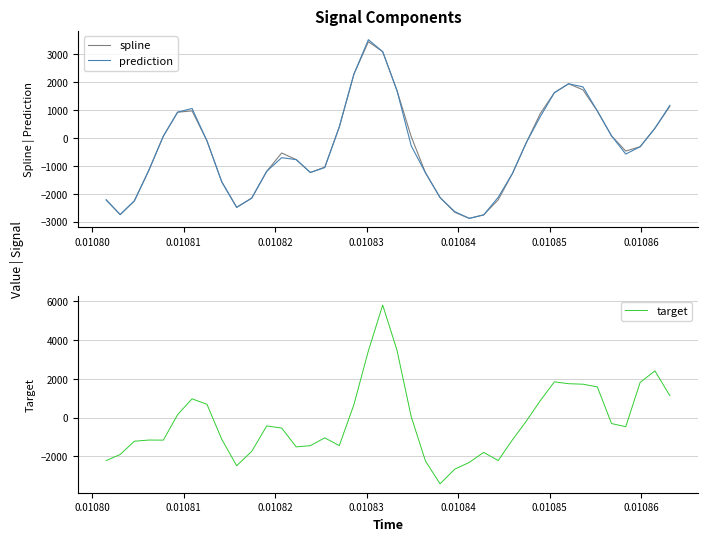

Reading left to right, what are all the values shown in this chart?

spline: -2213.2	-2740.5	-2250.5	-1153.2	69.4	928.2	973.9	-98.4	-1567.3	-2479.4	-2150.3	-1189.1	-534.3	-771.7	-1232.9	-1040.1	397.5	2292.1	3452.9	3096.2	1699.7	53.4	-1244.1	-2131.2	-2657.3	-2876.9	-2751.2	-2210.7	-1267.2	-172.5	874.7	1626.7	1946.6	1728.8	972.0	79.4	-464.3	-310.3	353.0	1137.8
prediction: -2213.2	-2740.5	-2250.5	-1153.2	69.4	928.2	1061.1	-98.4	-1567.3	-2484.5	-2150.3	-1189.1	-701.3	-771.7	-1232.9	-1056.3	397.5	2292.1	3526.7	3096.2	1699.7	-276.3	-1244.1	-2131.2	-2633.2	-2876.9	-2751.2	-2121.6	-1267.2	-172.5	764.6	1626.7	1946.6	1833.7	972.0	79.4	-572.9	-310.3	353.0	1169.9
target: -2213.2	-1898.2	-1214.5	-1153.2	-1157.8	157.0	973.9	691.6	-1114.0	-2479.4	-1737.4	-426.3	-534.3	-1505.8	-1443.2	-1040.1	-1439.7	675.8	3452.9	5813.5	3477.6	53.4	-2239.4	-3411.1	-2657.3	-2309.5	-1790.4	-2210.7	-1141.7	-186.2	874.7	1850.0	1754.6	1728.8	1590.3	-302.6	-464.3	1819.7	2417.8	1137.8